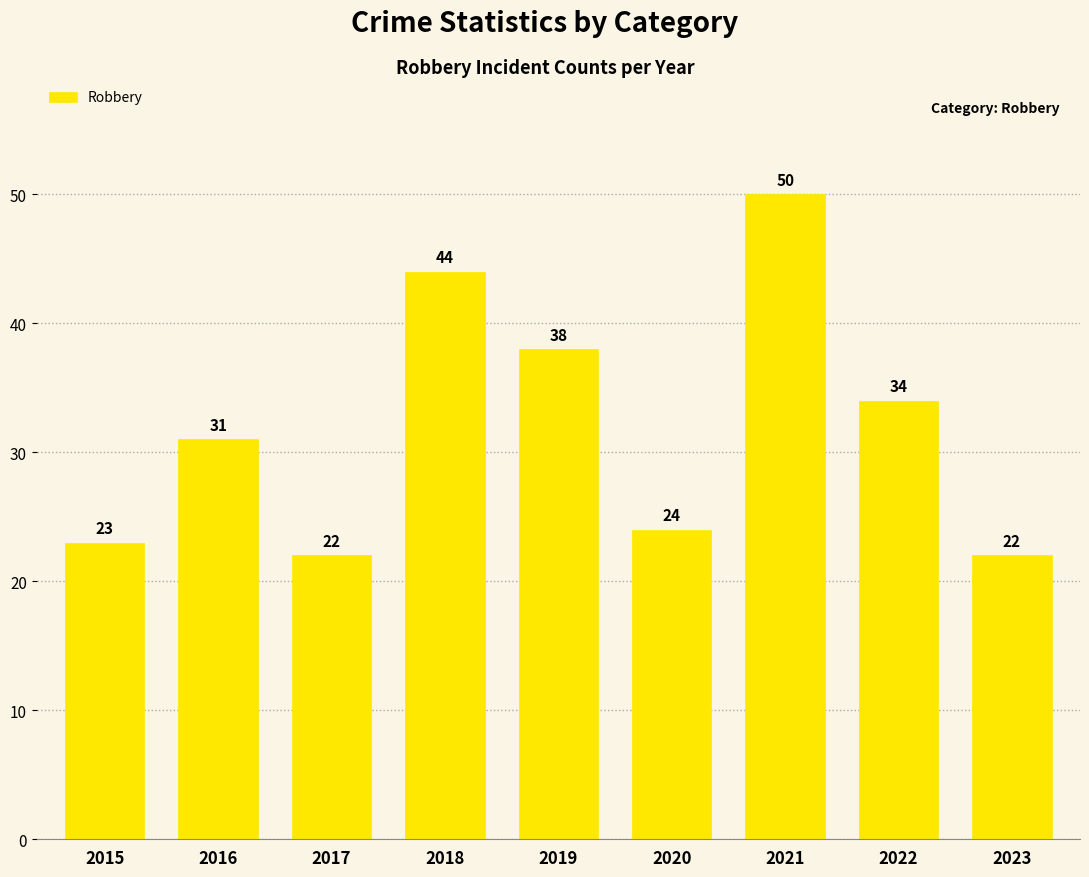

Reading right to left, list all the values displayed in this chart.

22	34	50	24	38	44	22	31	23